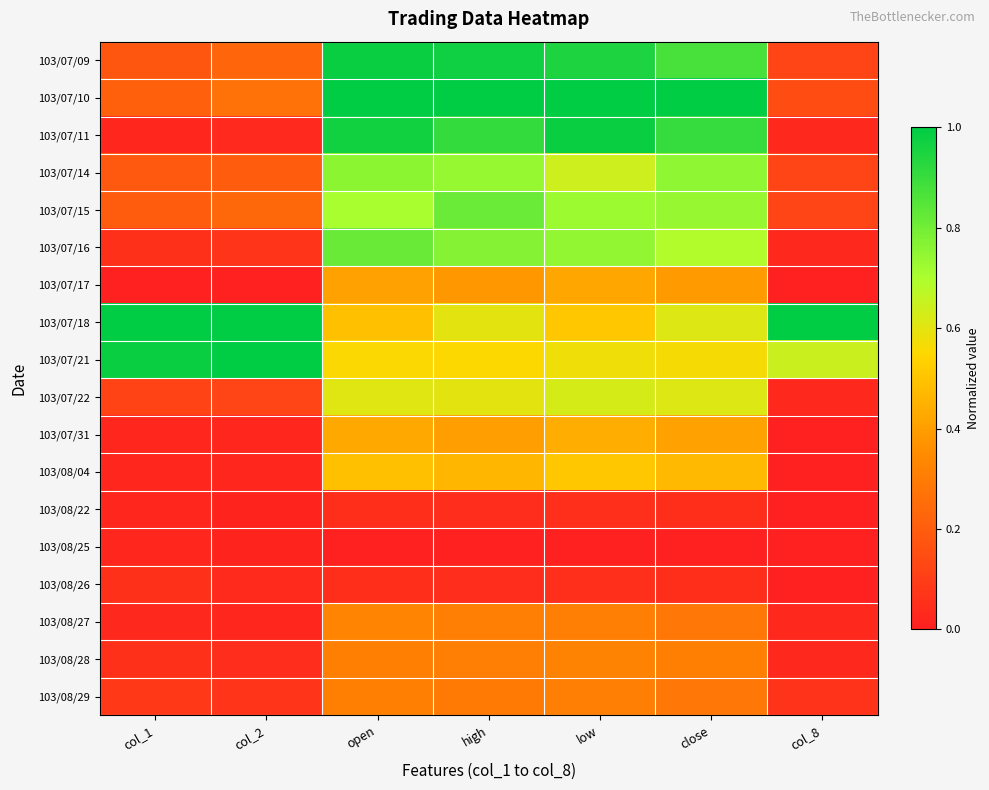

Count the number of categories in the chart.

7